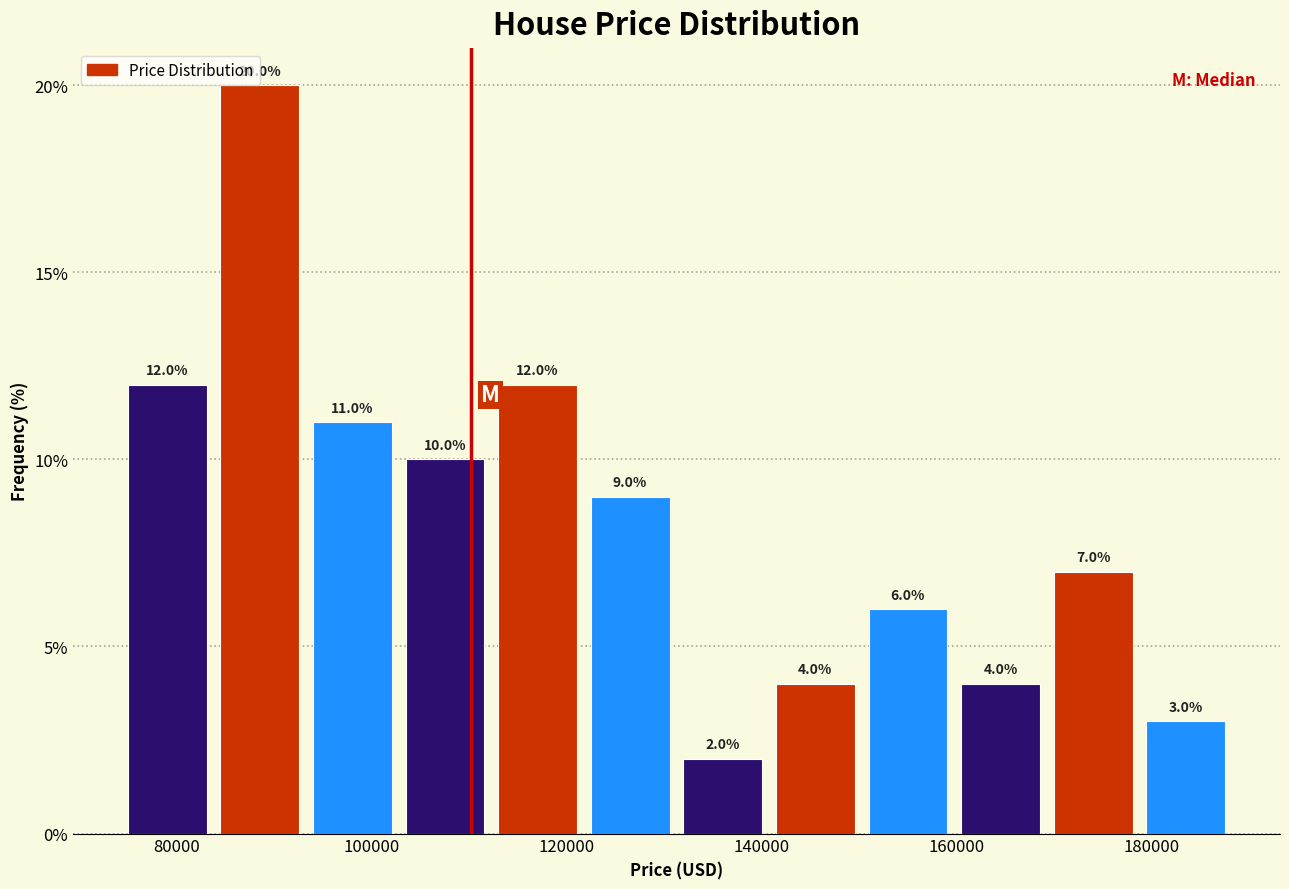

Over which range of the x-axis is the bar tallest?

84500 to 94000